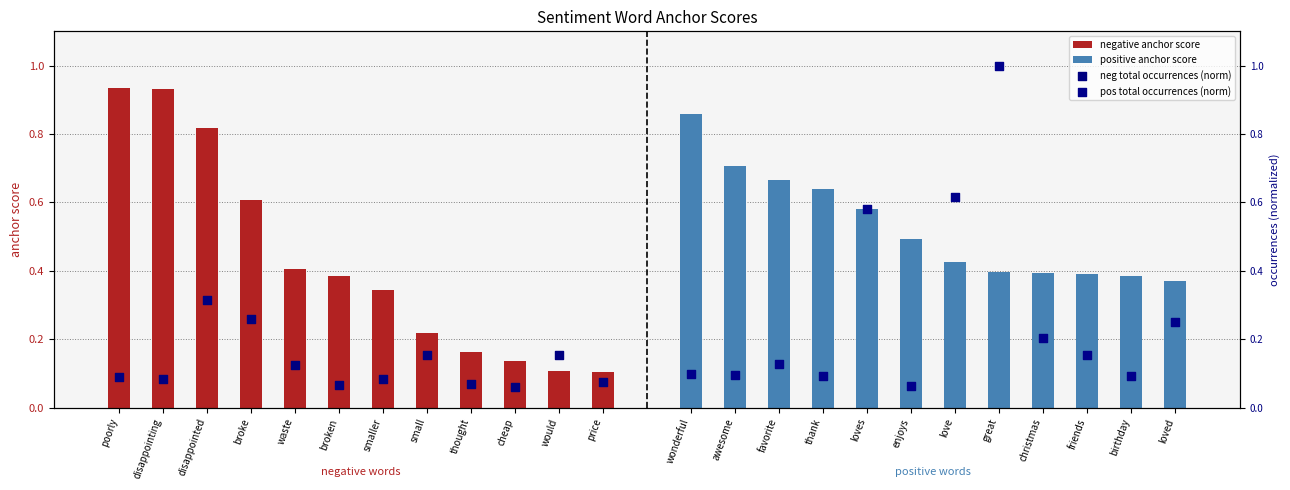

Which series has the largest Y range (max minus min)?

pos total occurrences (norm)